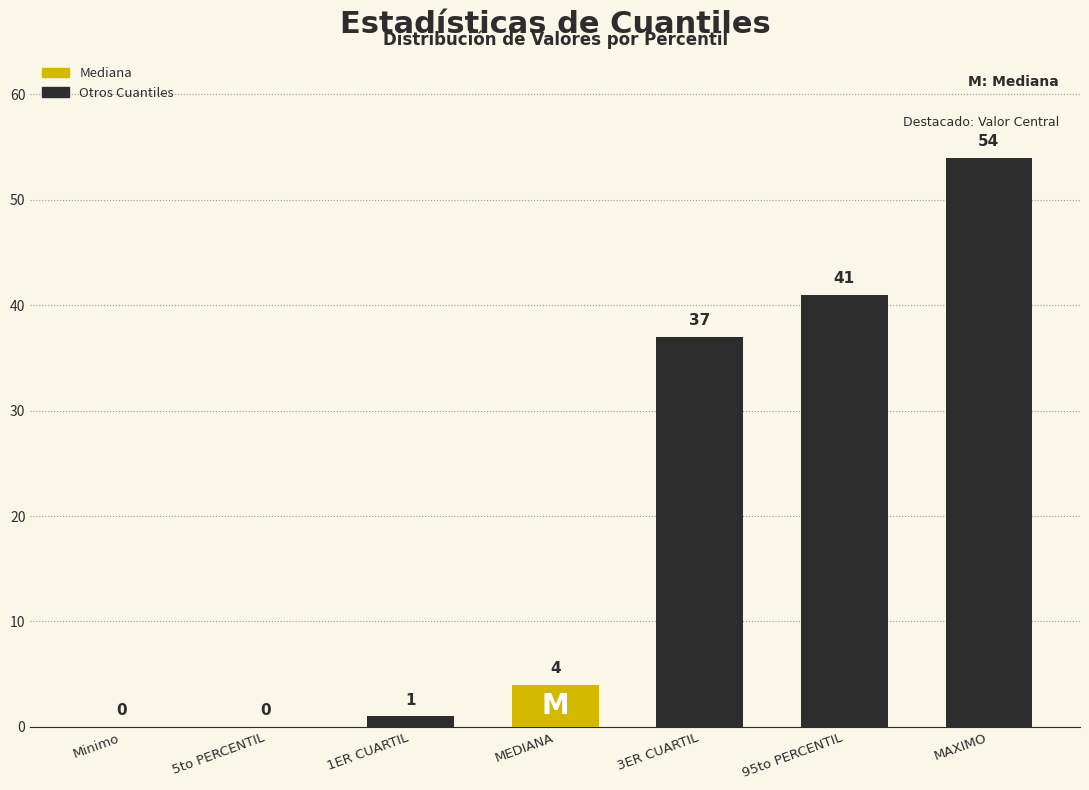

How many categories are shown in the chart?

7